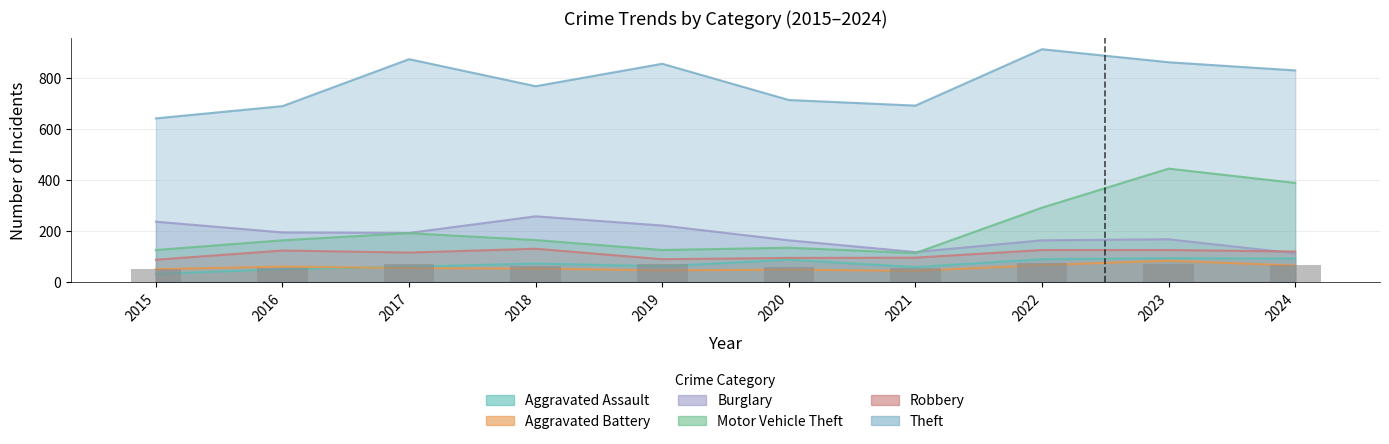

Rank the series by their maximum value, from highest to lowest.

Theft, Motor Vehicle Theft, Burglary, Robbery, Aggravated Assault, Aggravated Battery